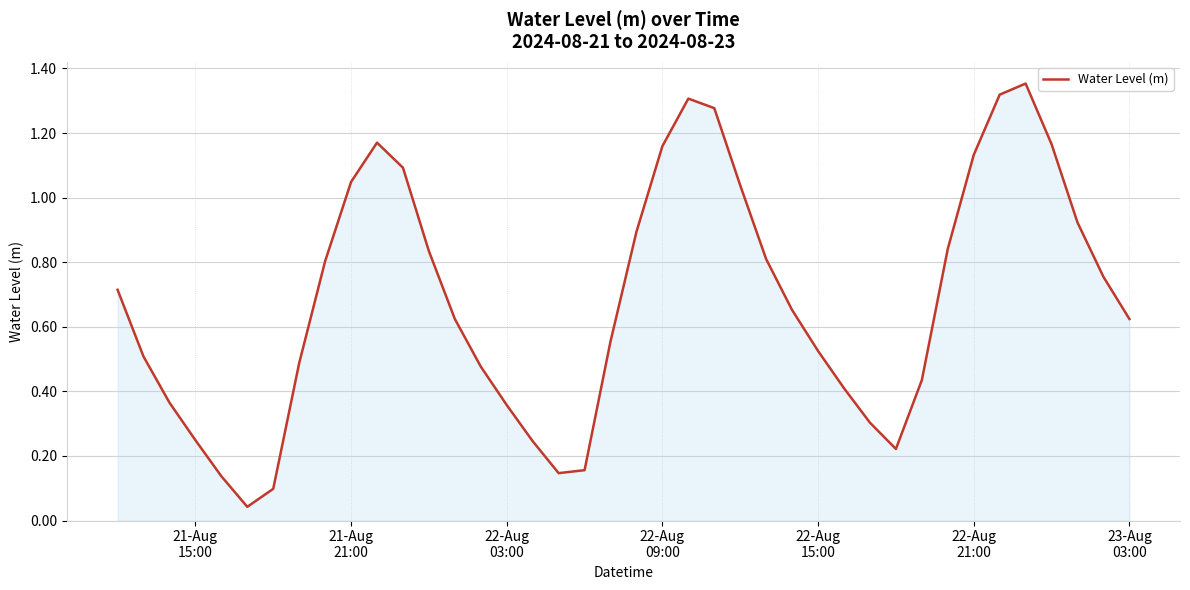

Is this an area chart (filled region under the line)?

Yes